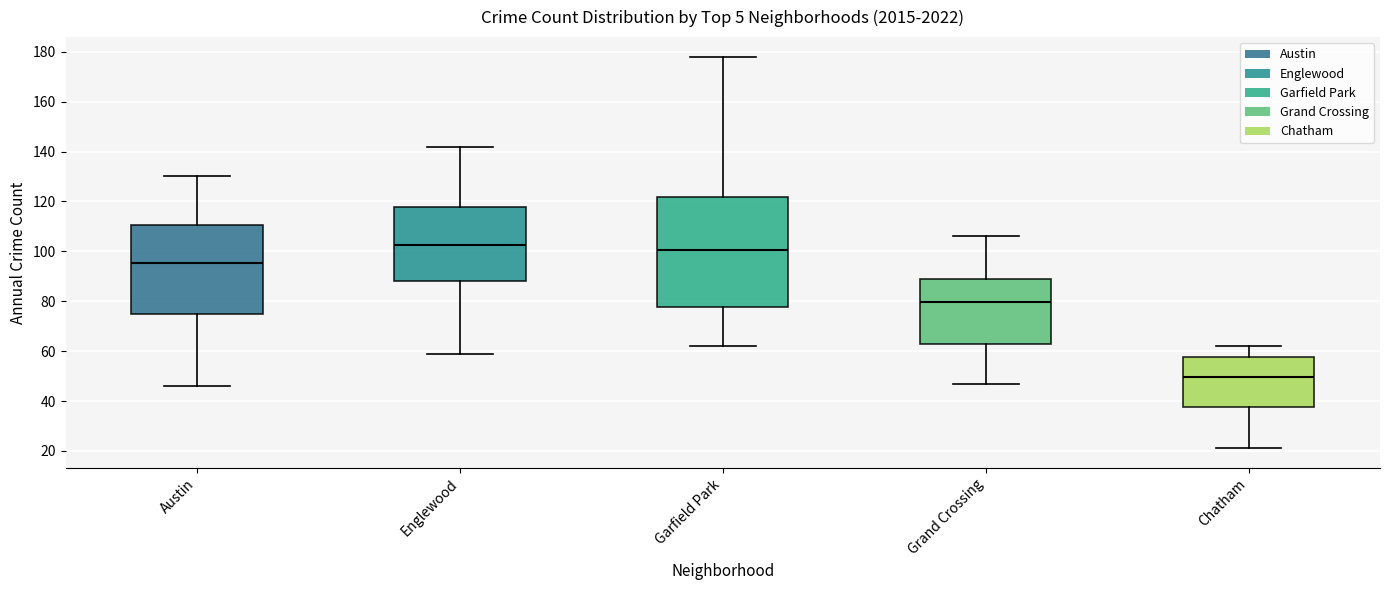

Which box has the lowest median line?

Chatham